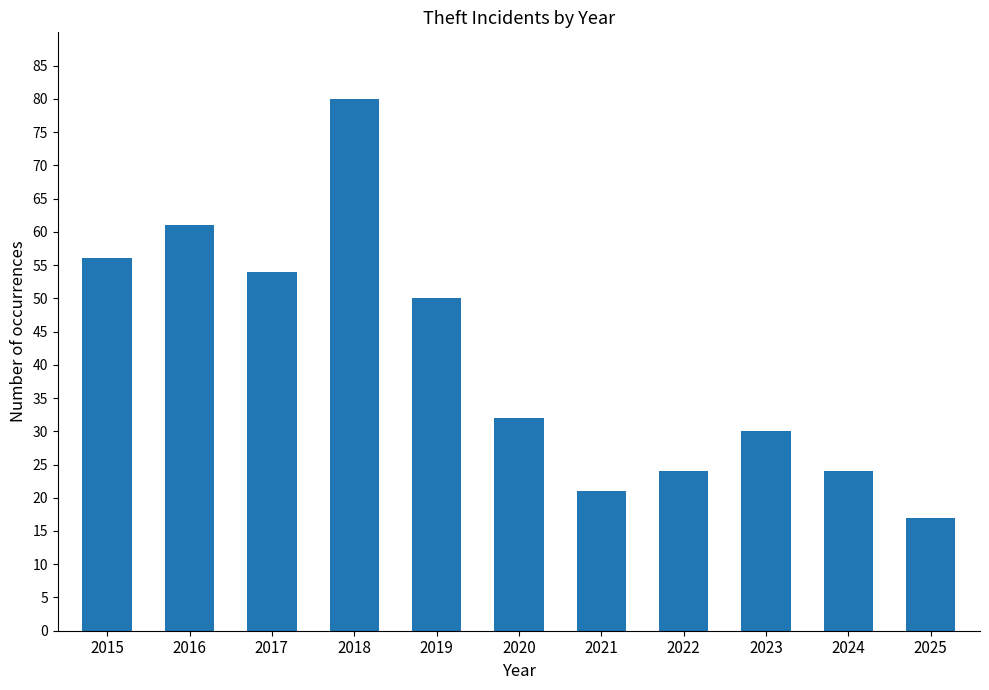

Reading right to left, transcribe all the data shown in this chart.

2025=17	2024=24	2023=30	2022=24	2021=21	2020=32	2019=50	2018=80	2017=54	2016=61	2015=56